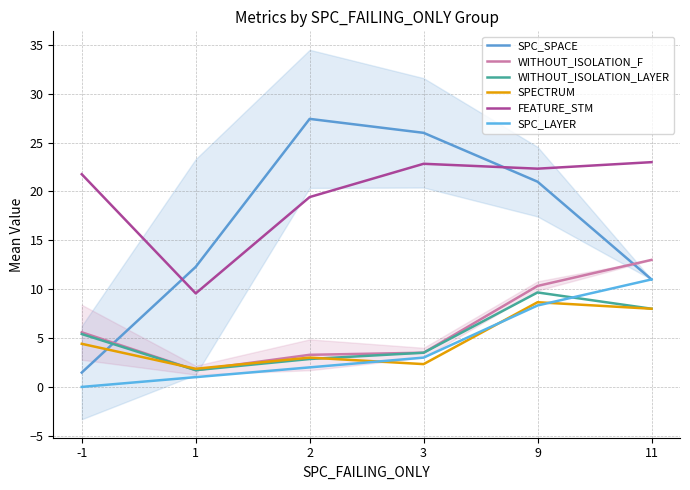

Reading left to right, list all the values displayed in this chart.

SPC_SPACE: -1=1.5	1=12.3	2=27.4	3=26.0	9=21.0	11=11.0
WITHOUT_ISOLATION_F: -1=5.6	1=1.7	2=3.3	3=3.5	9=10.3	11=13.0
WITHOUT_ISOLATION_LAYER: -1=5.4	1=1.7	2=2.9	3=3.5	9=9.7	11=8.0
SPECTRUM: -1=4.4	1=1.9	2=3.0	3=2.3	9=8.7	11=8.0
FEATURE_STM: -1=21.8	1=9.6	2=19.4	3=22.8	9=22.3	11=23.0
SPC_LAYER: -1=0.0	1=1.0	2=2.0	3=3.0	9=8.3	11=11.0